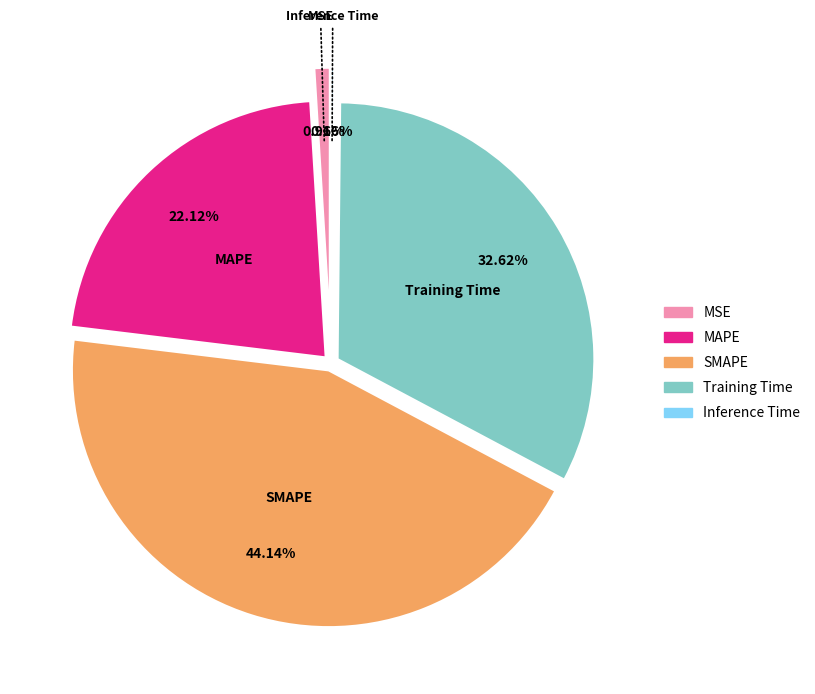

Combined, what portion of the pie is Inference Time and MSE?

1.1%